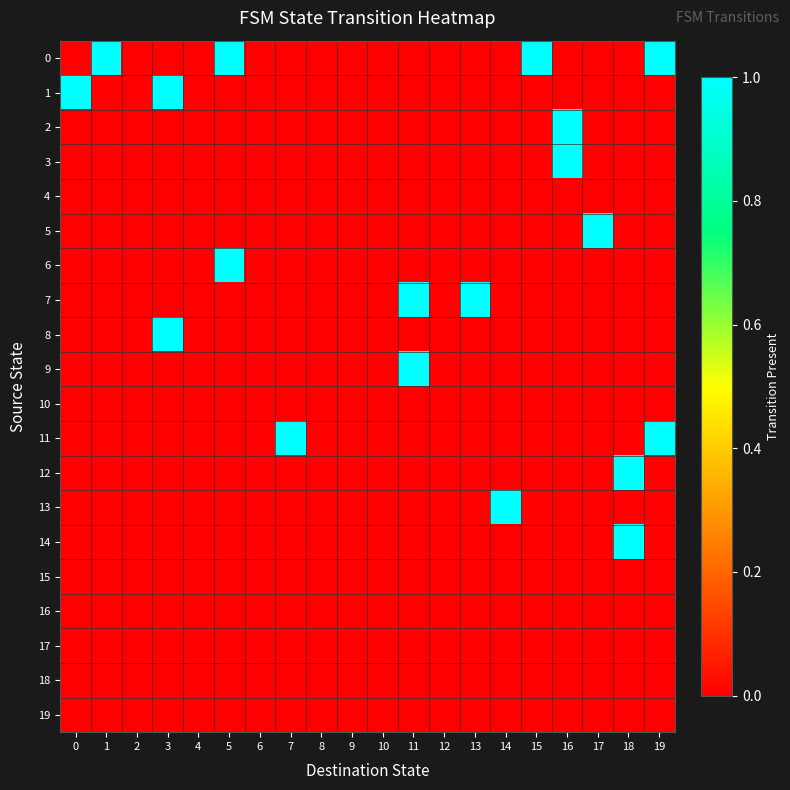

At which category is the sum across all series the highest?

3